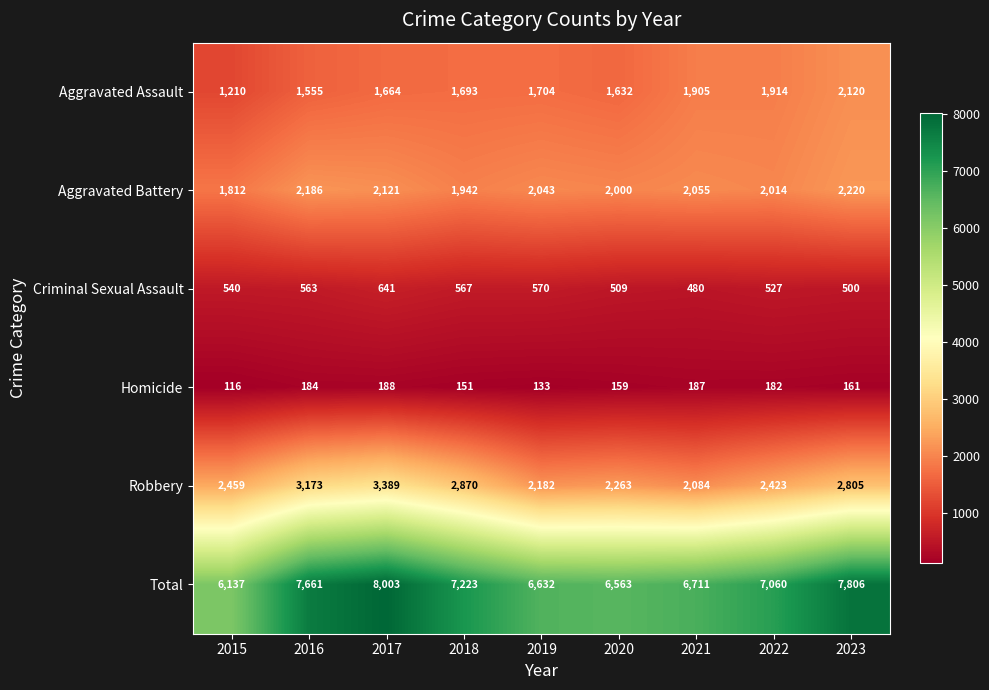

Which label corresponds to the smallest value in the chart?

2015